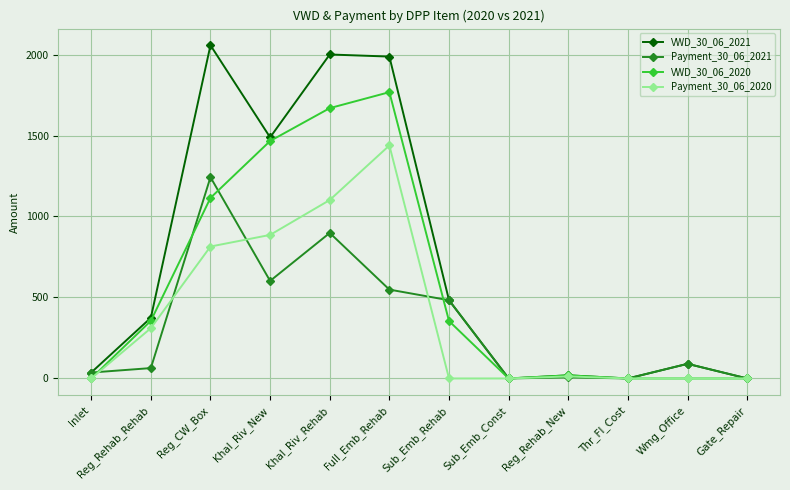

In VWD_30_06_2021, how many points are lower than both neighbors (excluding endpoints)?

3